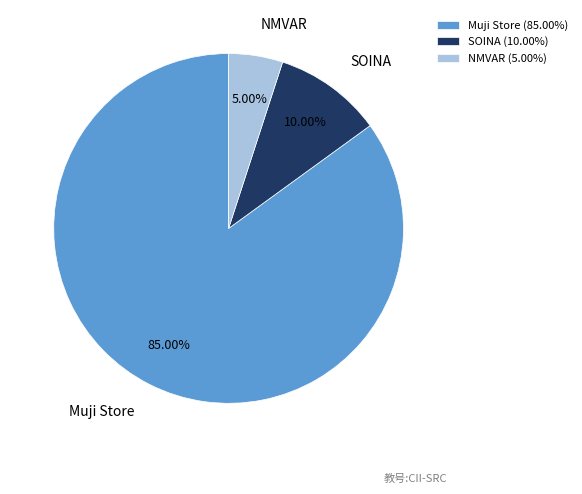

Between SOINA and Muji Store, which is larger?

Muji Store